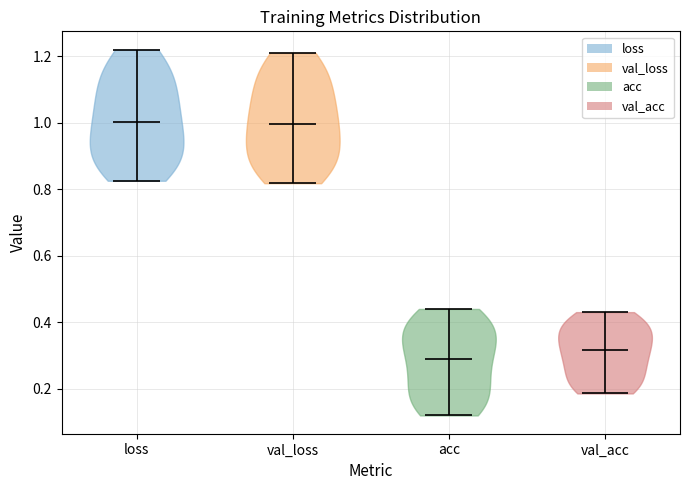

What is the highest point the violin for val_acc reaches on the y-axis? The values are not printed on the chart, so give them approximately, as read against the axis.

0.44